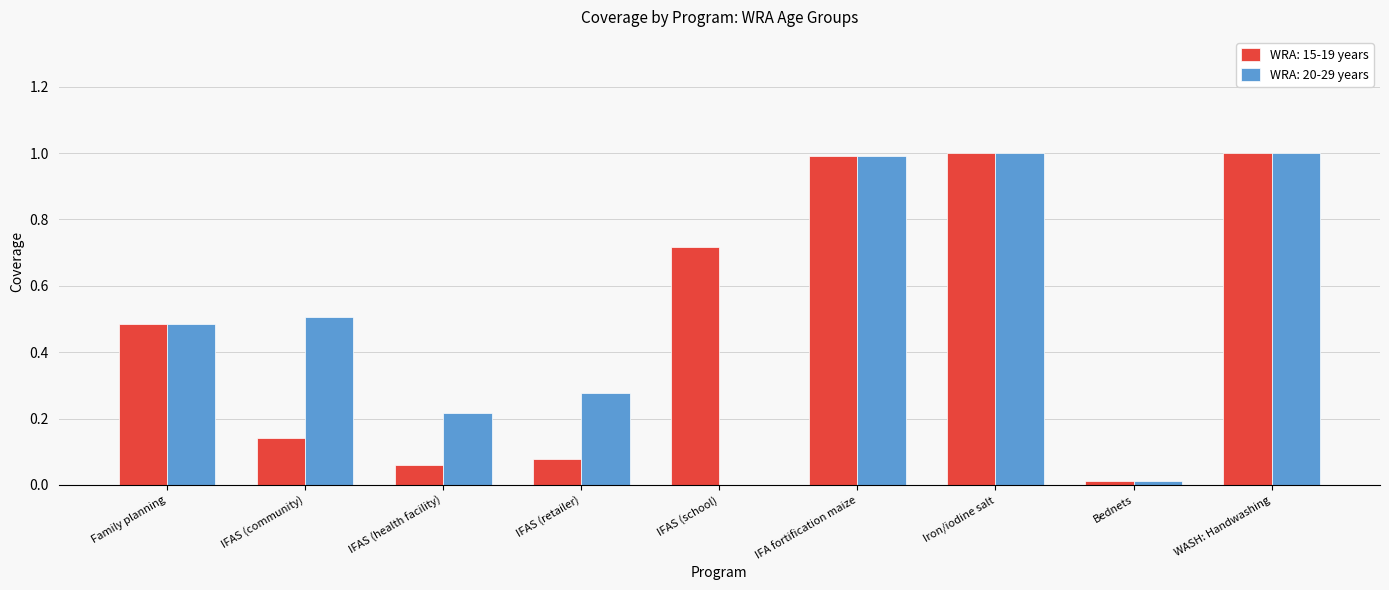

How many data points does each series have?

9